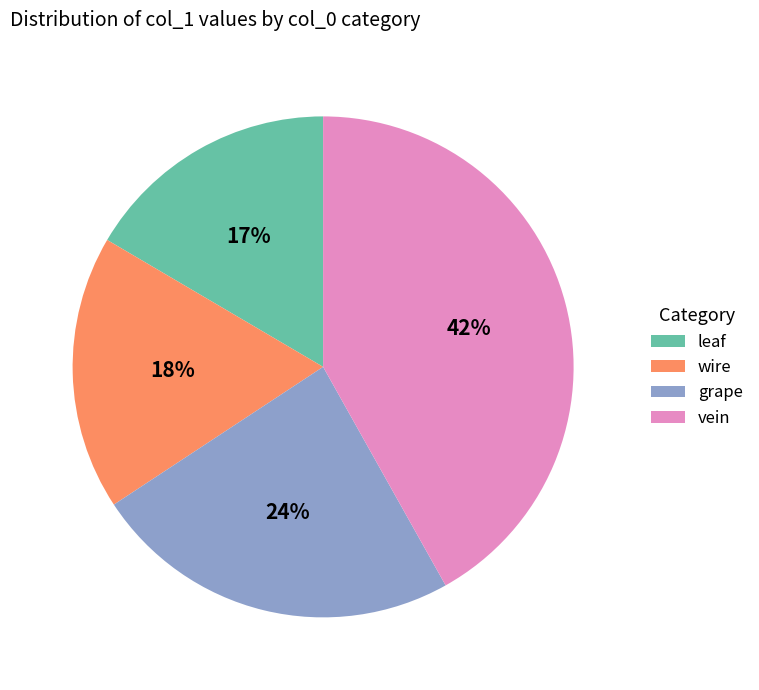

What is the smallest slice in the pie chart?

leaf